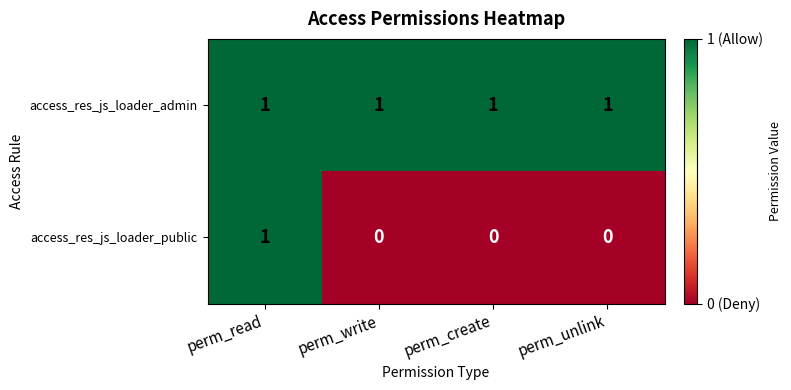

The value of access_res_js_loader_admin at perm_create is 1. True or false?

True